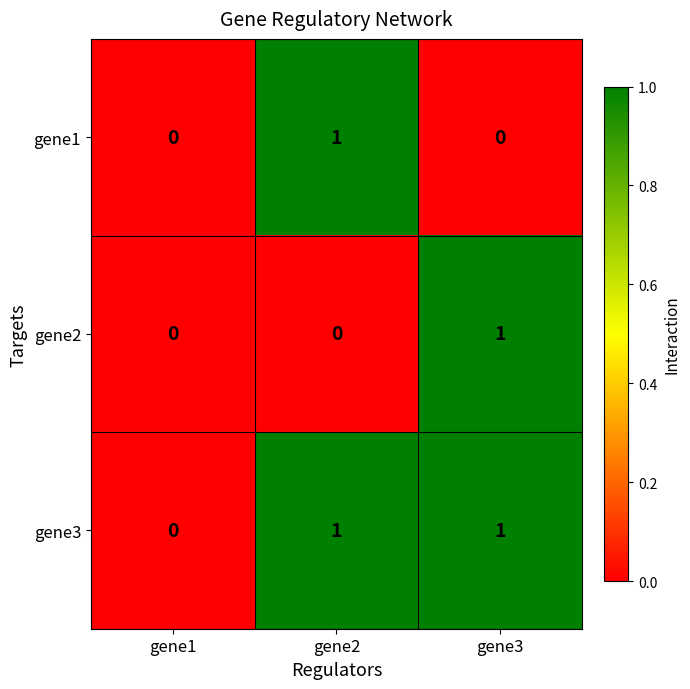

Reading left to right, transcribe all the data shown in this chart.

gene1: 0	1	0
gene2: 0	0	1
gene3: 0	1	1